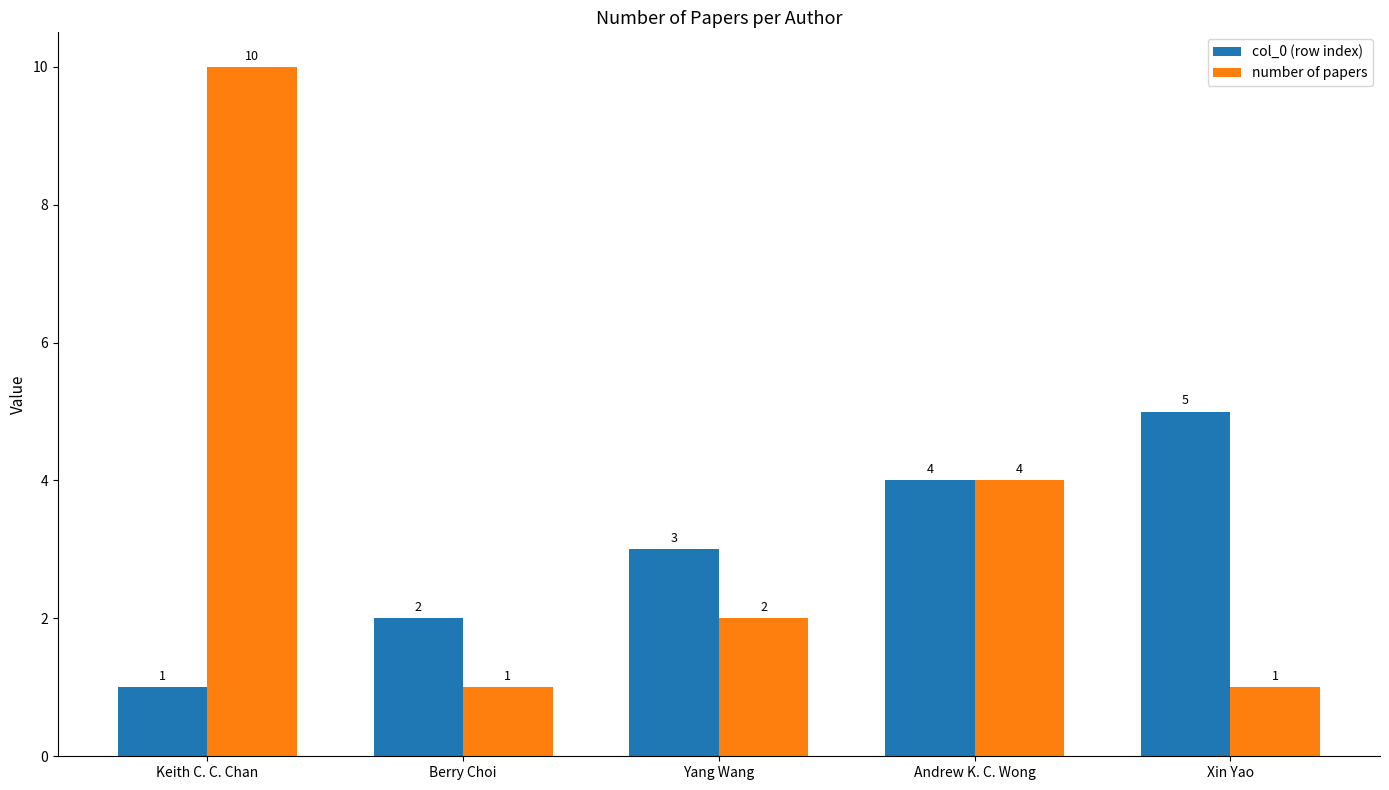

Reading left to right, what are all the values shown in this chart?

col_0 (row index): Keith C. C. Chan=1	Berry Choi=2	Yang Wang=3	Andrew K. C. Wong=4	Xin Yao=5
number of papers: Keith C. C. Chan=10	Berry Choi=1	Yang Wang=2	Andrew K. C. Wong=4	Xin Yao=1